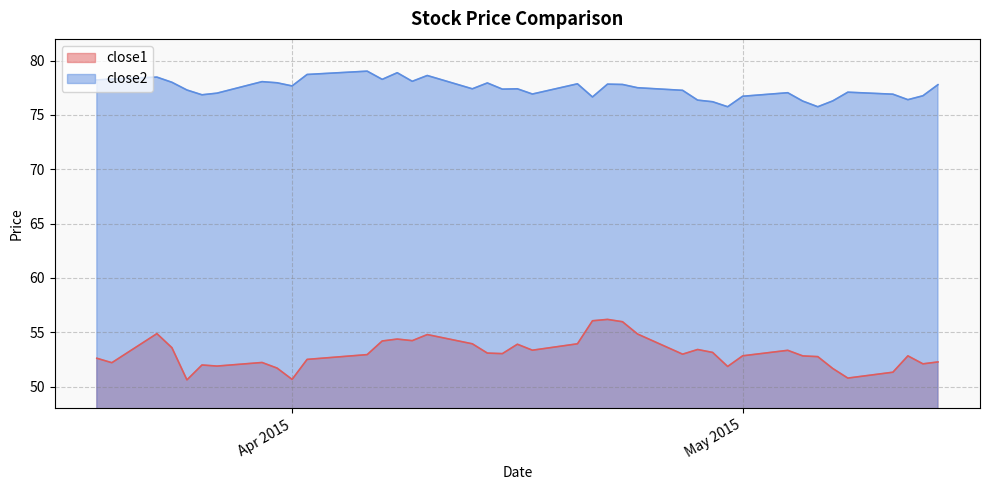

True or false: close1 has a value of 53.9 at 2015-04-16.

True